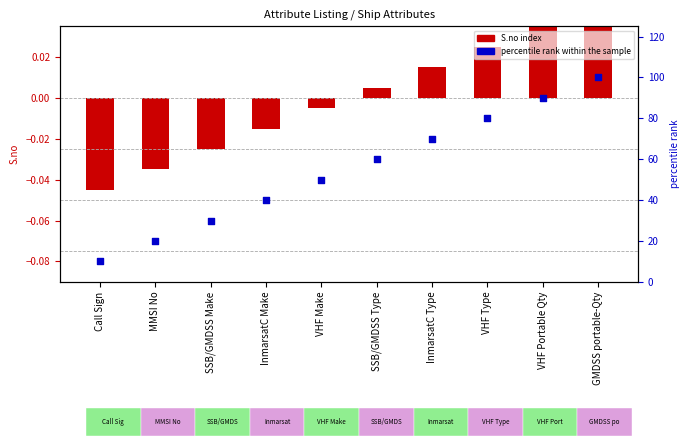

Which series reaches the minimum Y coordinate?

S.no (log ratio style)